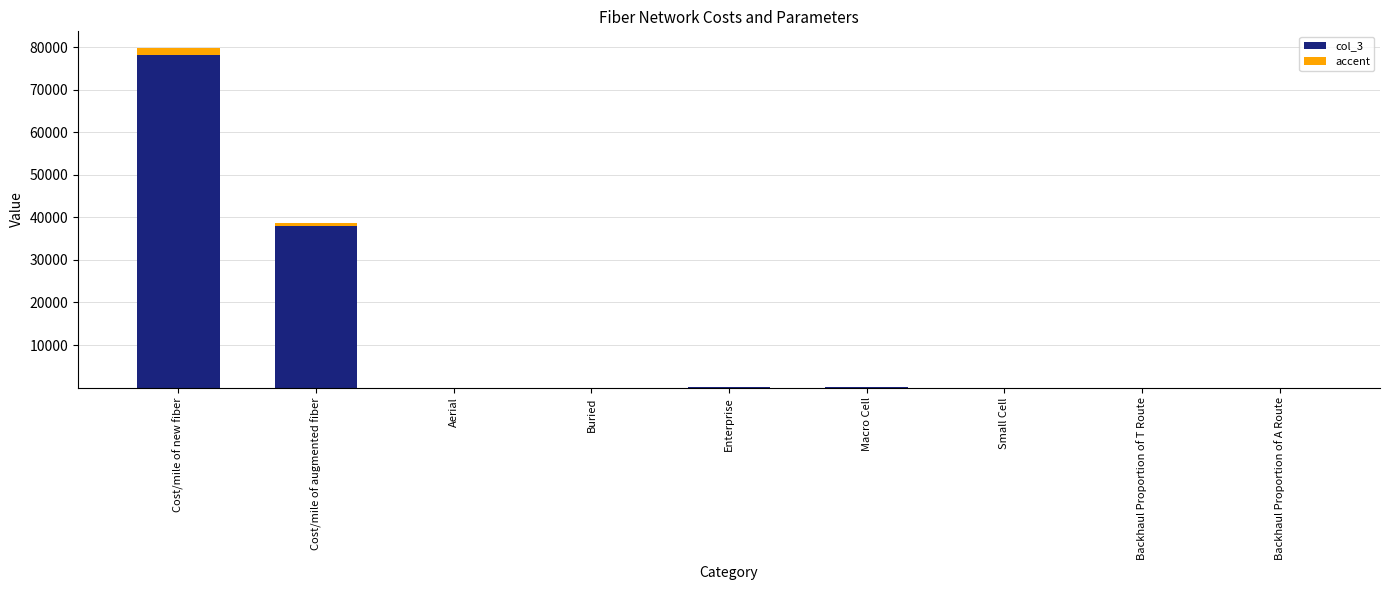

The col_3 series shows 0.7 at Aerial. True or false?

True